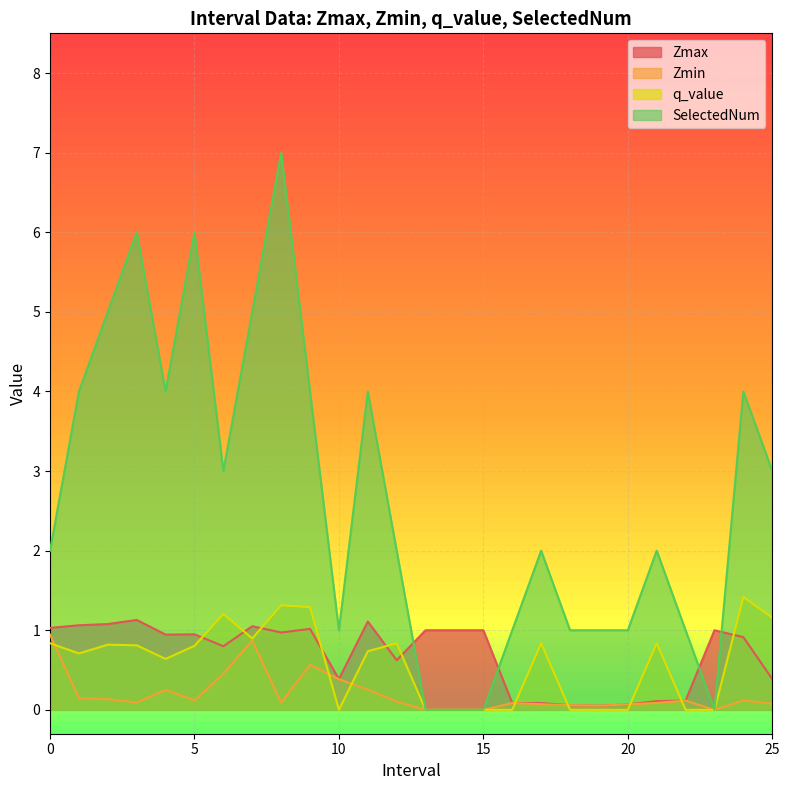

What is the spread (max minus min) of values at 16.0?

1.0